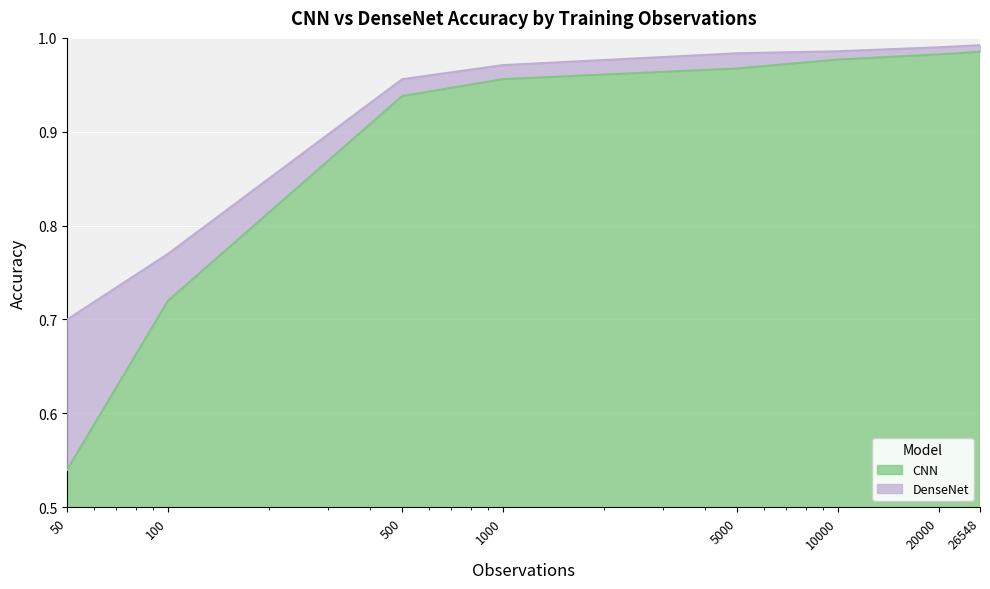

Reading right to left, extract all data points from this chart.

CNN: 26548=1.0	20000=1.0	10000=1.0	5000=1.0	1000=1.0	500=0.9	100=0.7	50=0.5
DenseNet: 26548=1.0	20000=1.0	10000=1.0	5000=1.0	1000=1.0	500=1.0	100=0.8	50=0.7